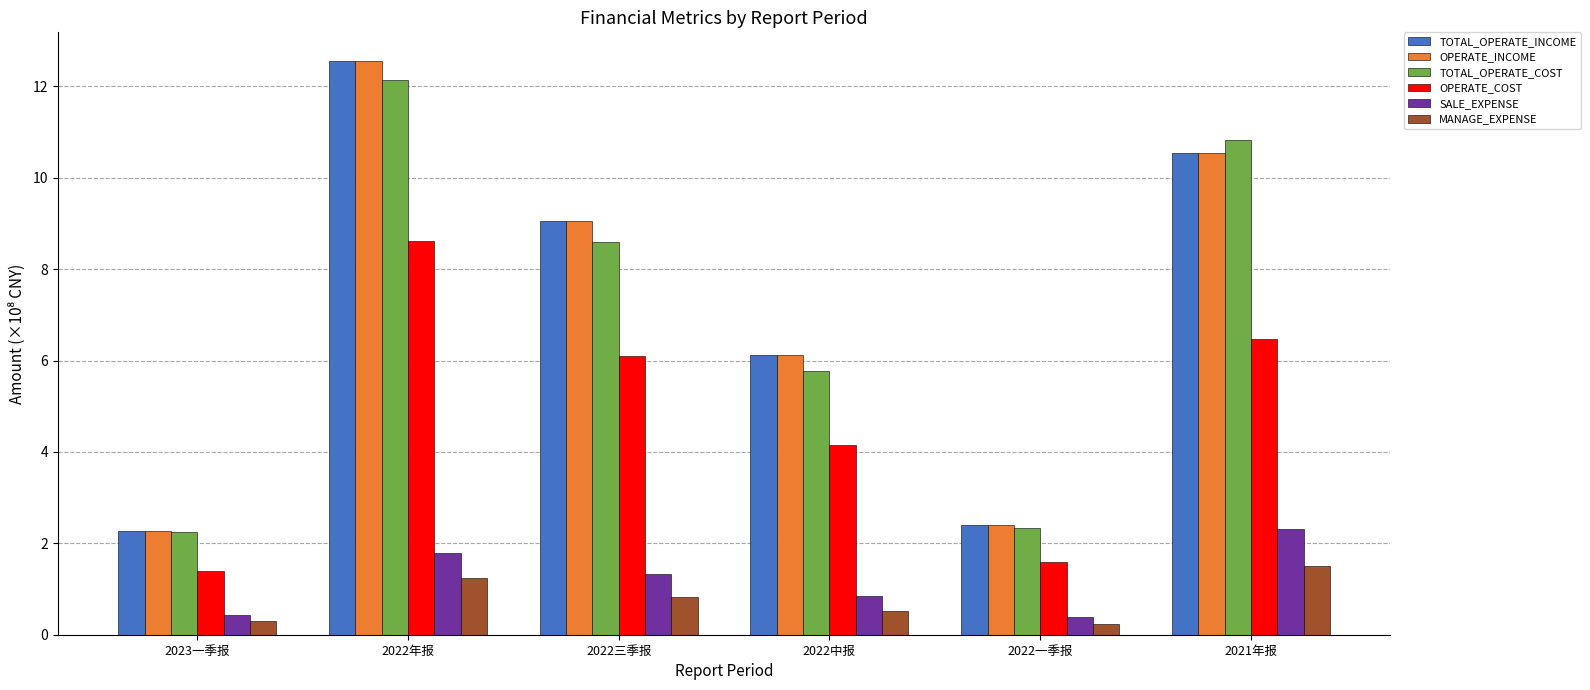

The value of OPERATE_INCOME at 2022三季报 is 9.0. True or false?

True